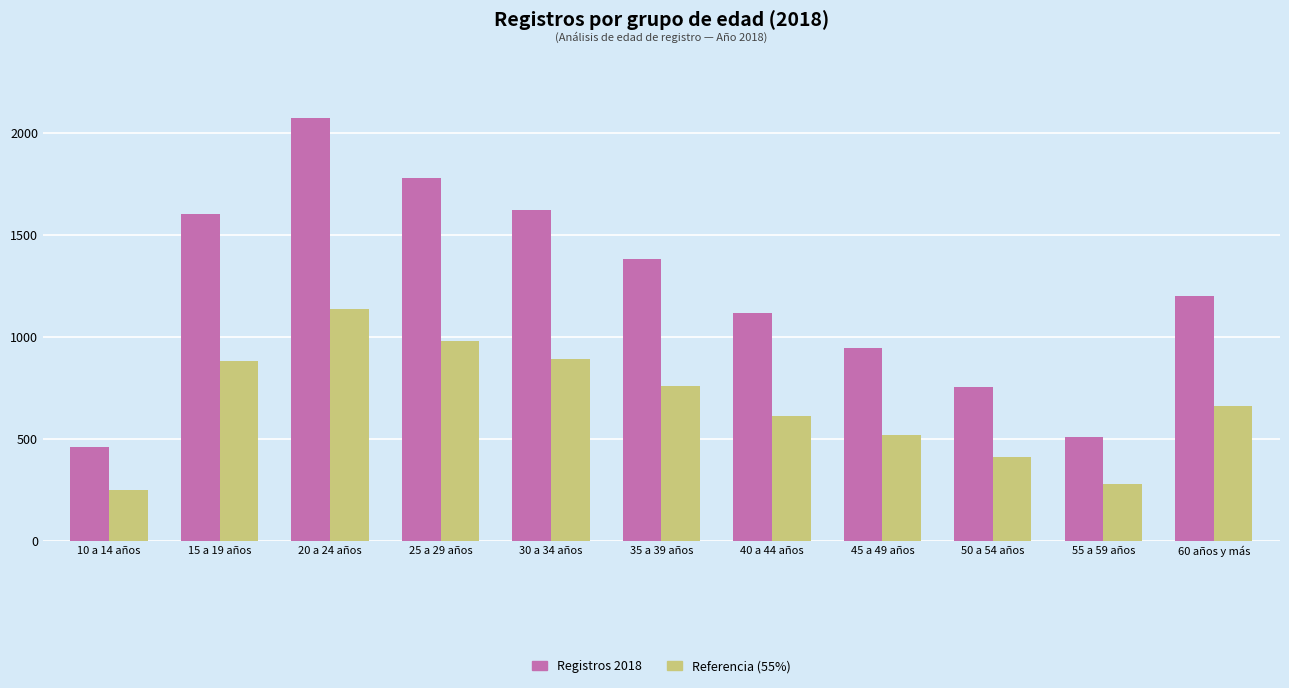

How many bars are there in each group?

2